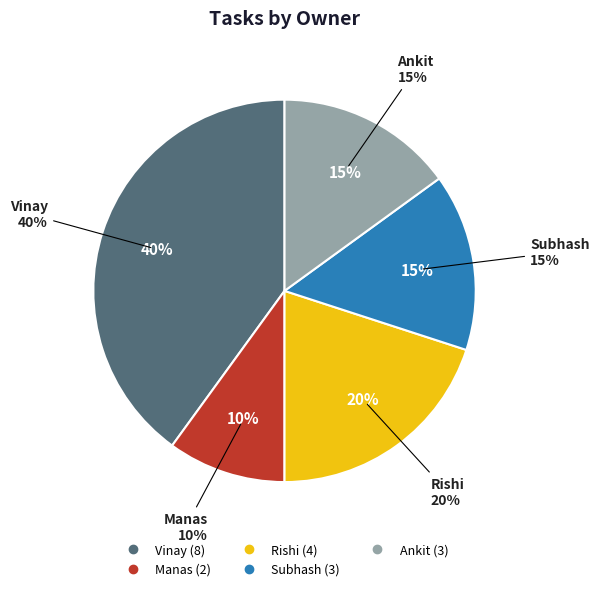

Is there any slice that represents more than half of the pie?

No